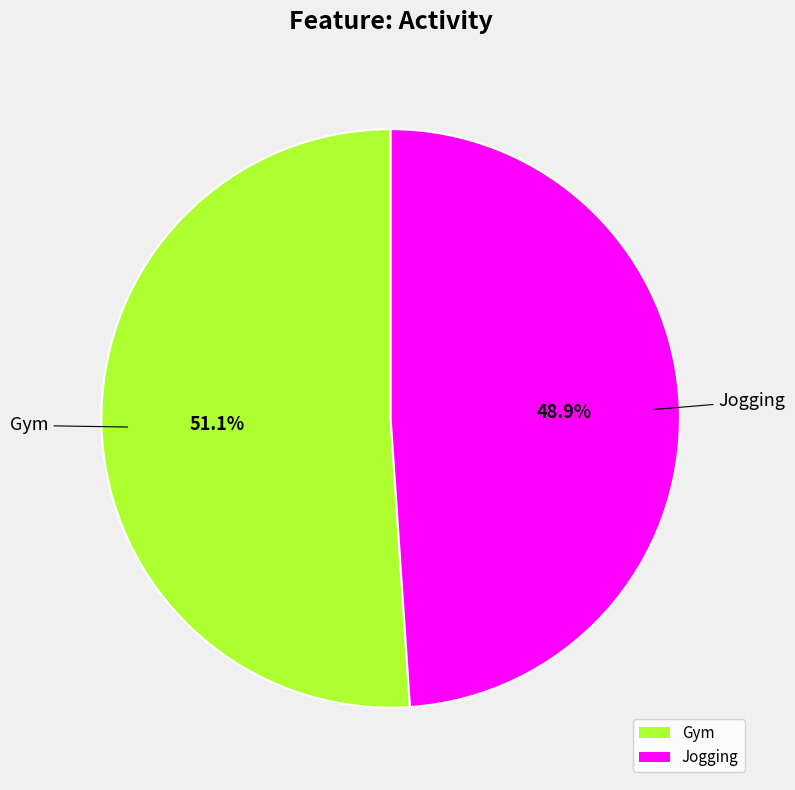

What percentage is the Gym slice, to the nearest percent?

51%